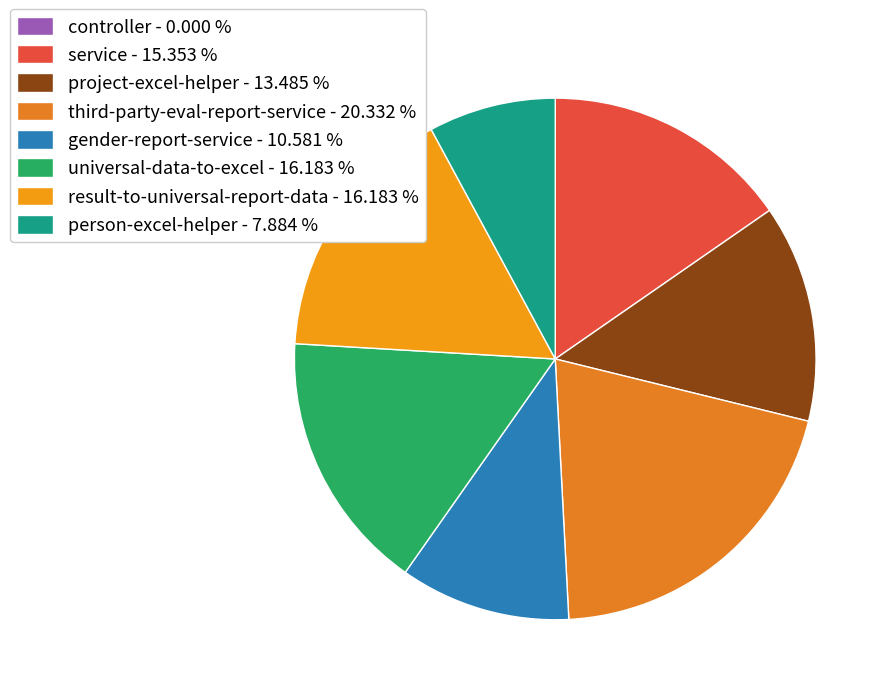

What percentage is the person-excel-helper slice, to the nearest percent?

8%